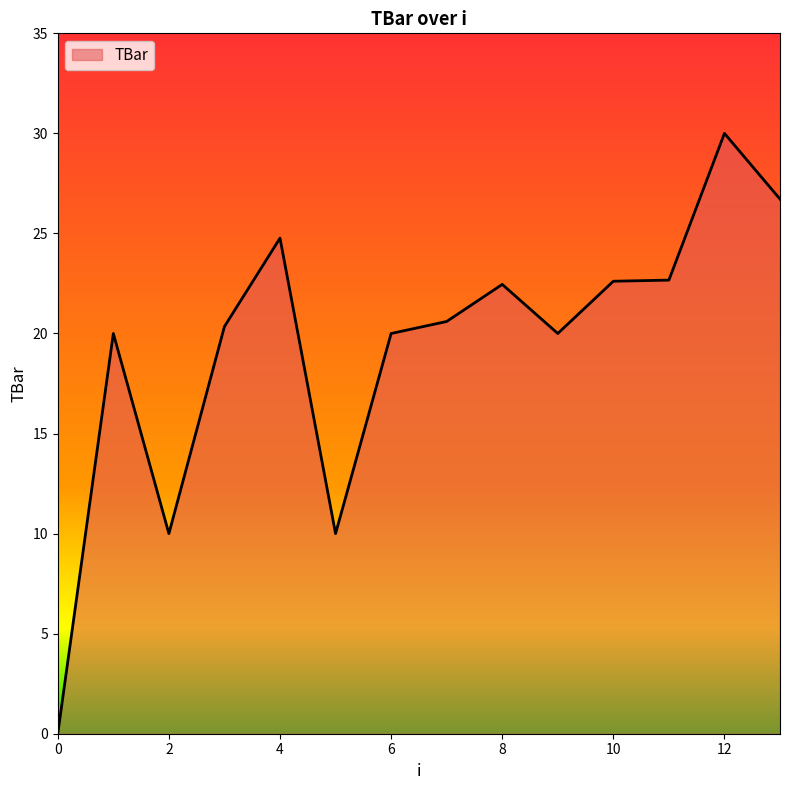

What is the greatest value displayed?

30.0